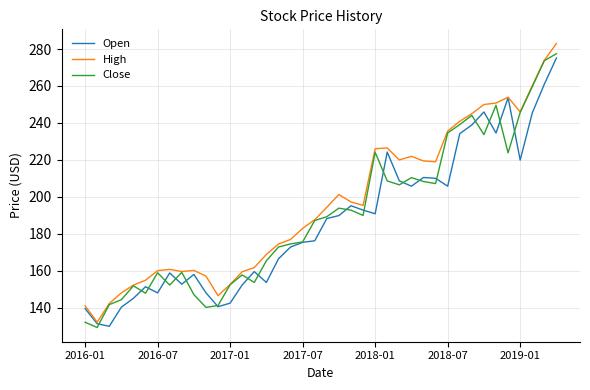

What is the greatest value displayed?

283.0